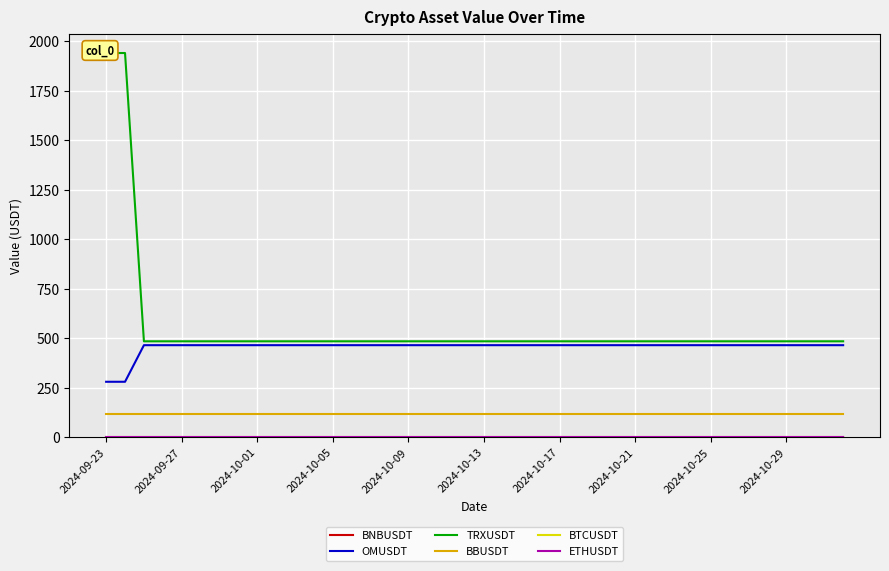

What is the lowest value of the OMUSDT series?

281.0